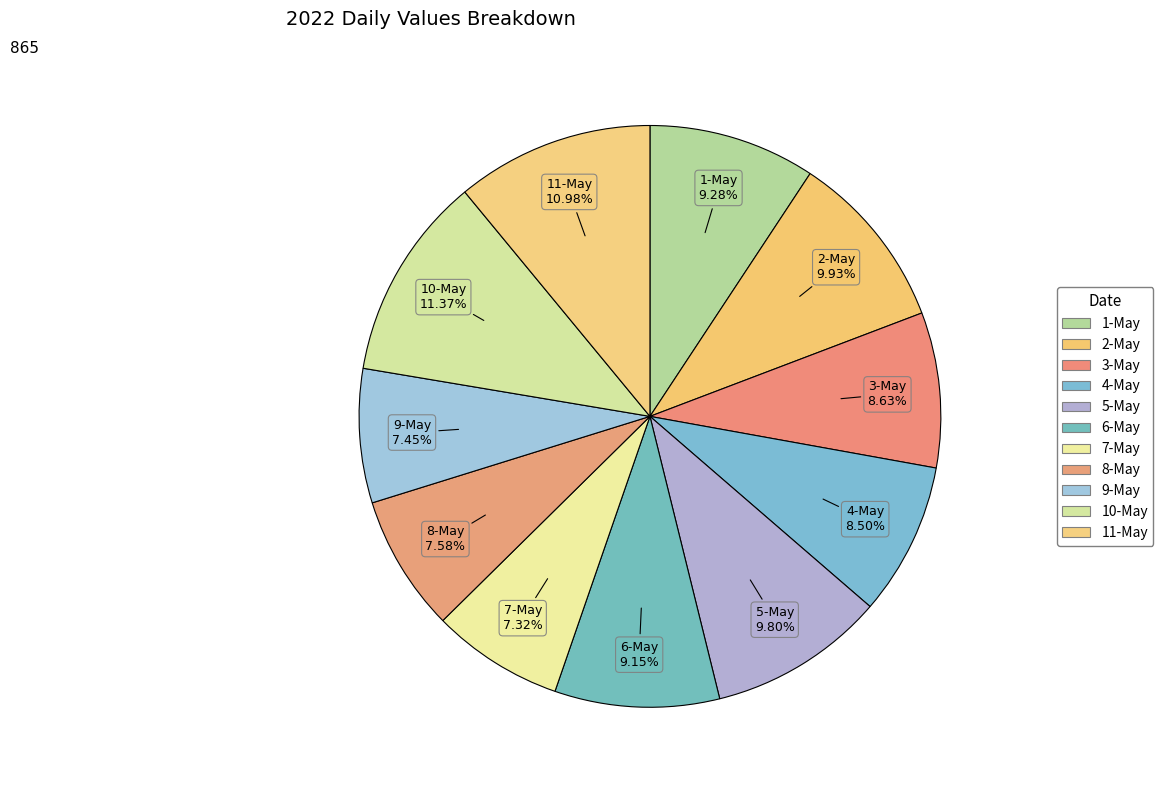

True or false: 8-May accounts for 2% of the total.

False